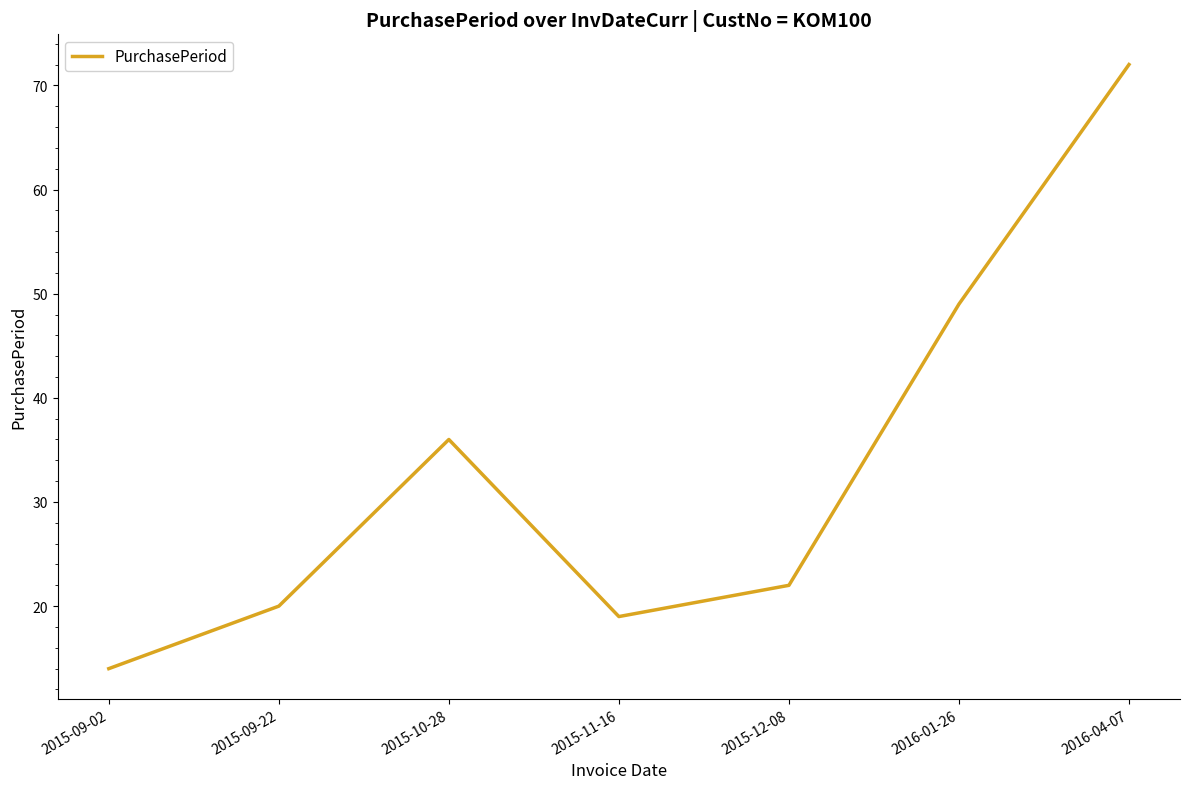

Which label corresponds to the smallest value in the chart?

2015-09-02